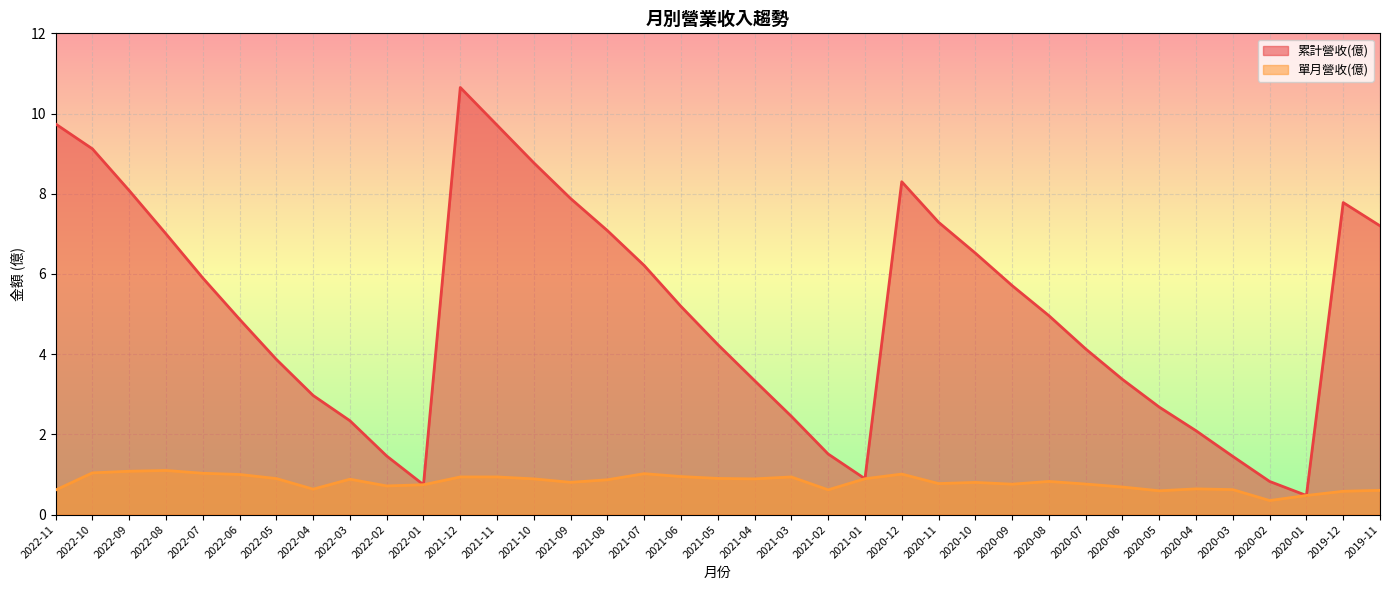

True or false: 累計營收(億) and 單月營收(億) cross at least once.

False